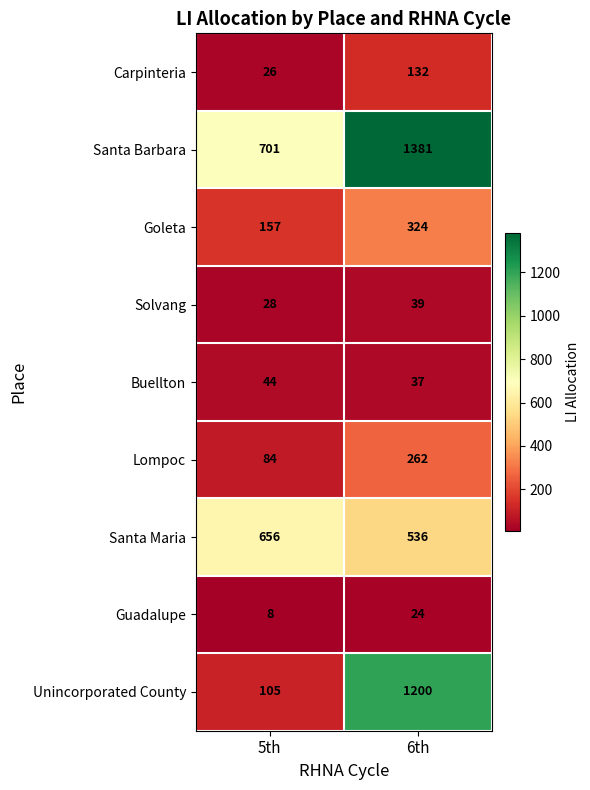

The value of Solvang at 6th is 67. True or false?

False